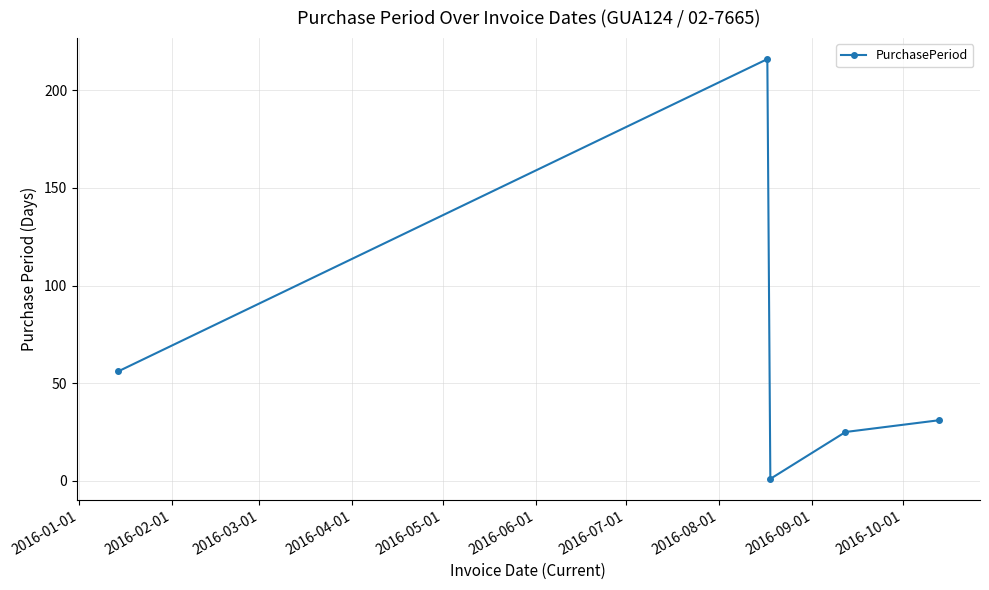

What is the greatest value displayed?

216